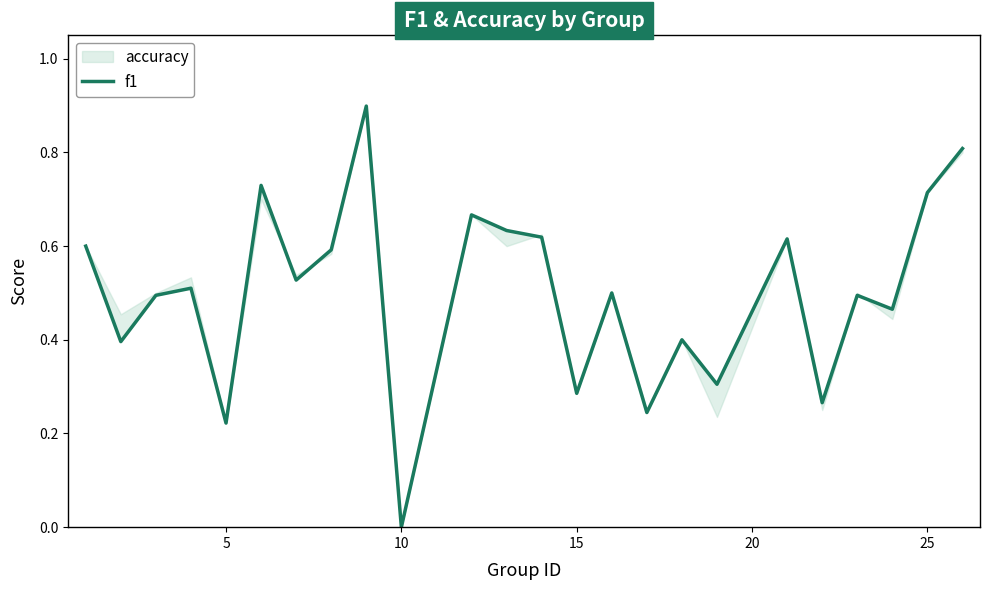

Reading left to right, extract all data points from this chart.

0.6	0.4	0.5	0.5	0.2	0.7	0.5	0.6	0.9	0.0	0.7	0.6	0.6	0.3	0.5	0.2	0.4	0.3	0.6	0.3	0.5	0.5	0.7	0.8